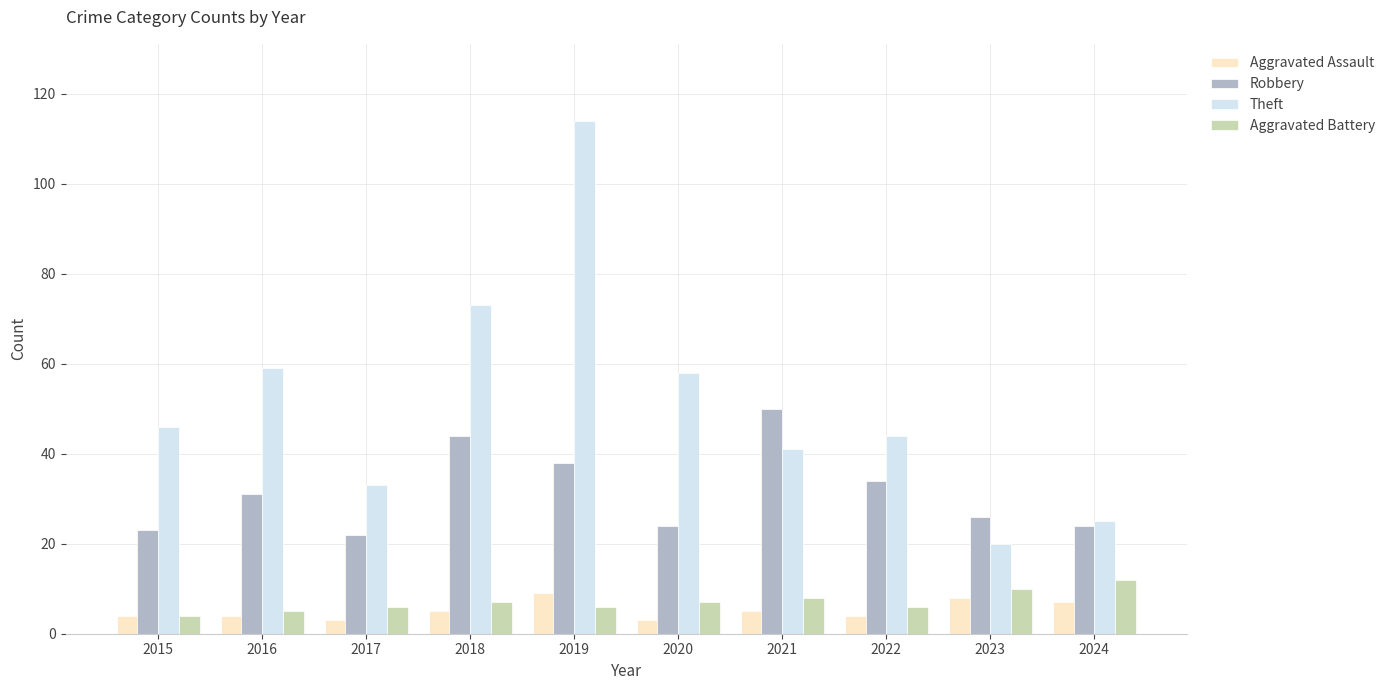

List the series in order of their peak value, highest first.

Theft, Robbery, Aggravated Battery, Aggravated Assault